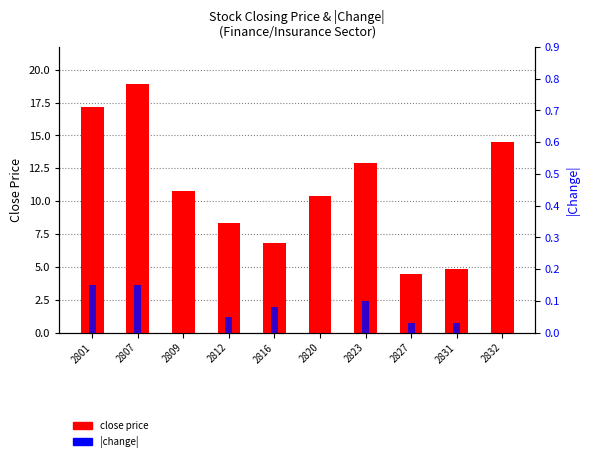

What is the sum of the close_price values at 2809 and 2801?

28.0